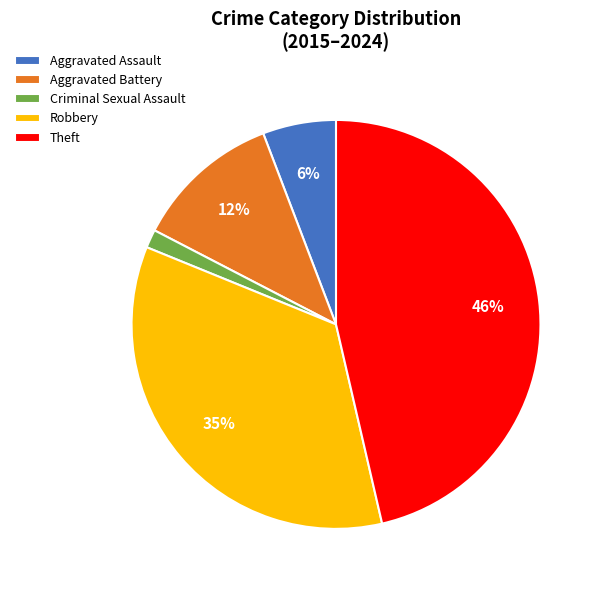

To the nearest percent, what is the combined percentage of Criminal Sexual Assault and Robbery?

36%